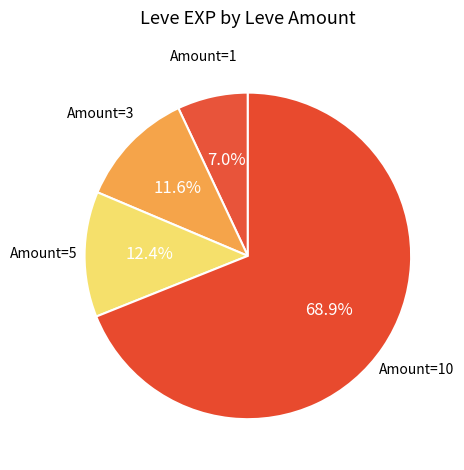

Count the number of slices in the pie.

4